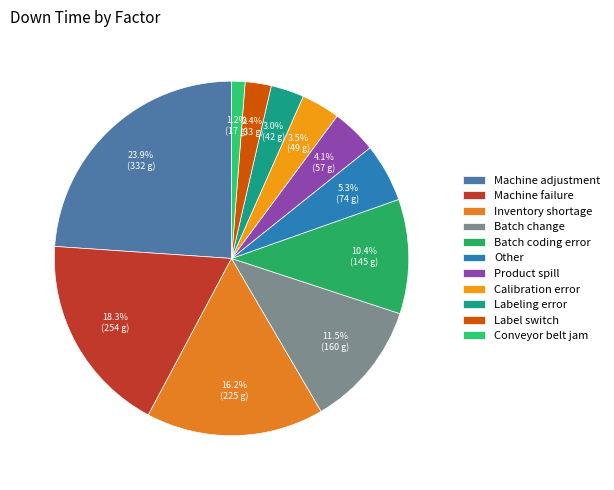

The Inventory shortage slice represents 8% of the pie. True or false?

False